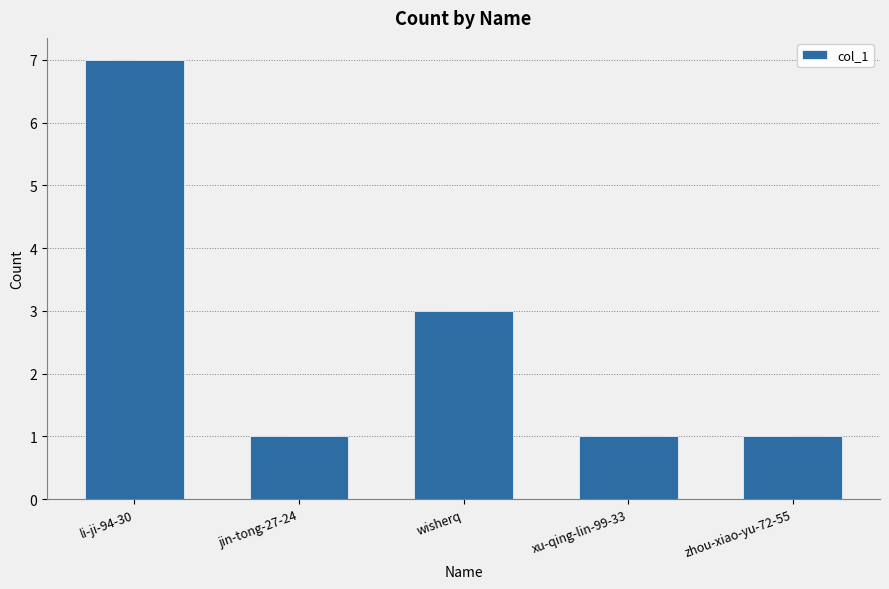

What is the difference between the values at zhou-xiao-yu-72-55 and wisherq?

2